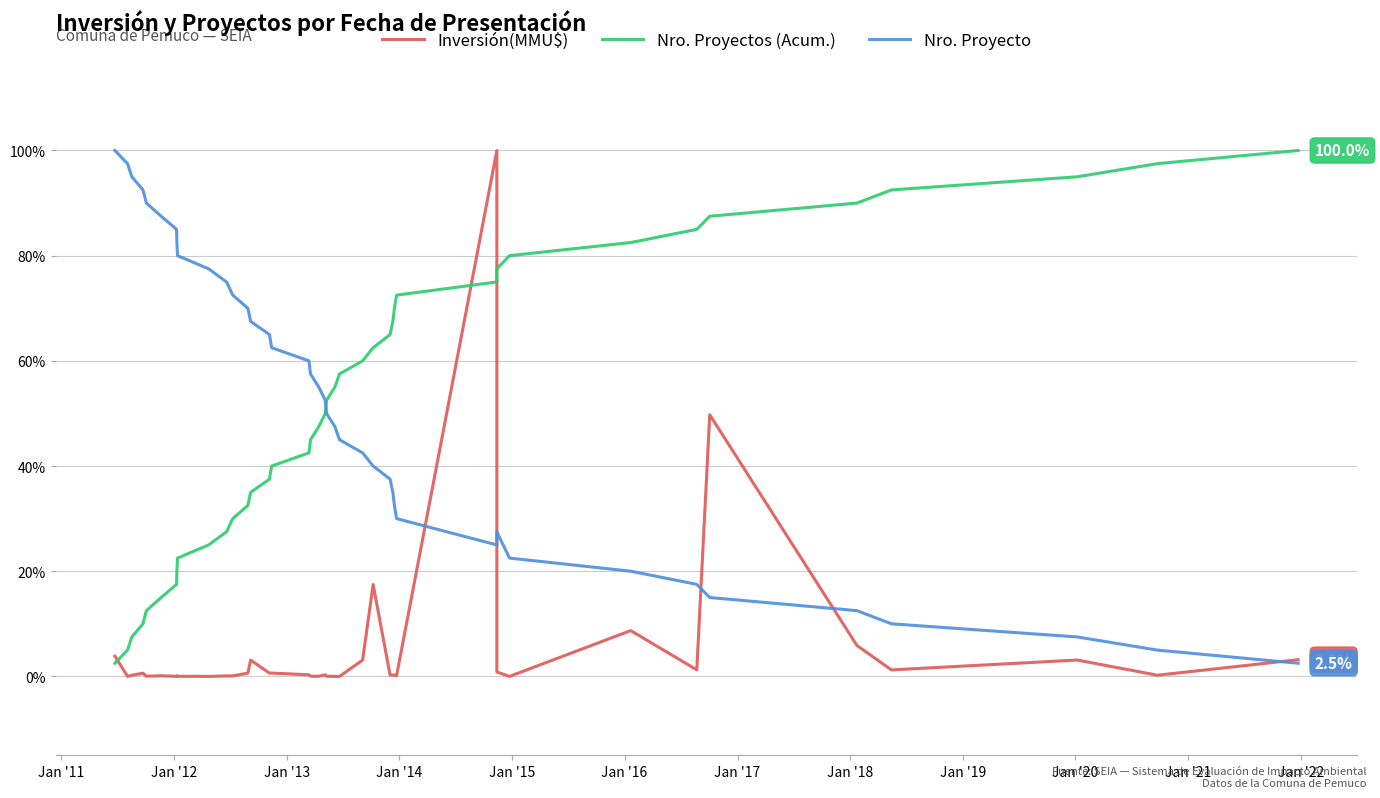

Does the chart display data point markers on the line(s)?

No